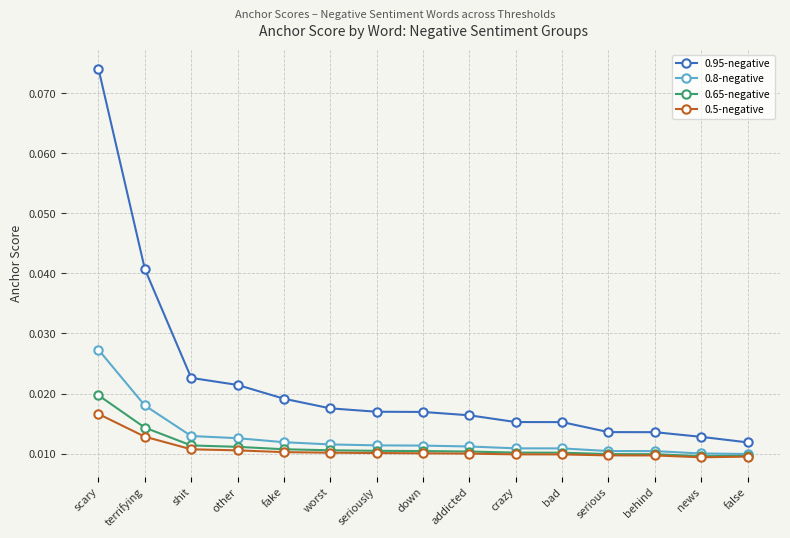

What is the label of the 4th point from the right?

serious